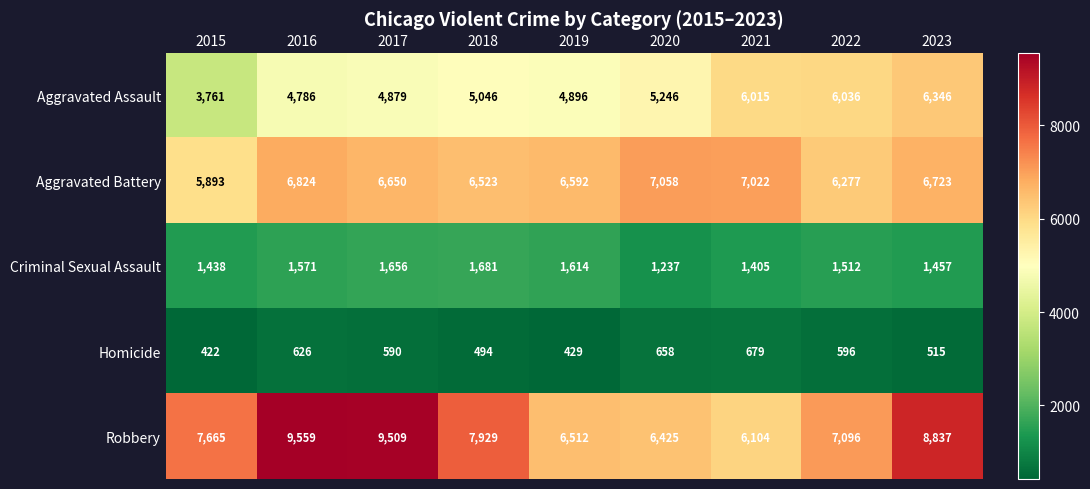

What is the sum of all Aggravated Battery values?

59562